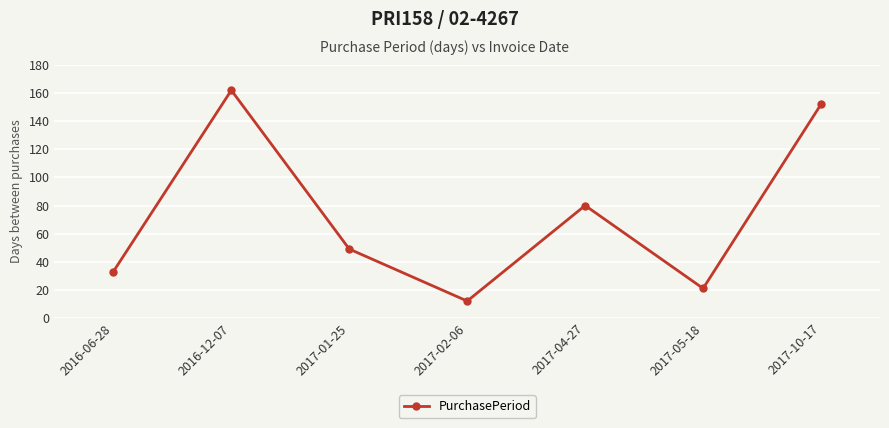

How many data points are less than 49?

3